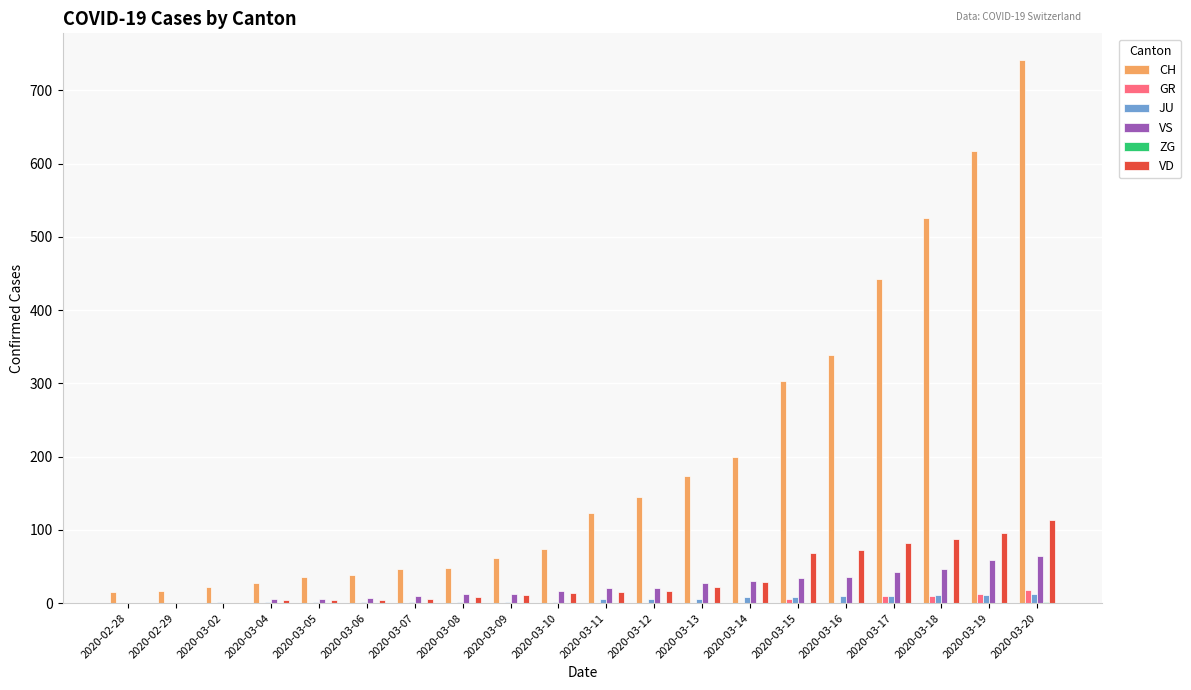

What is the sum of the VS values at 2020-03-07 and 2020-03-04?

16